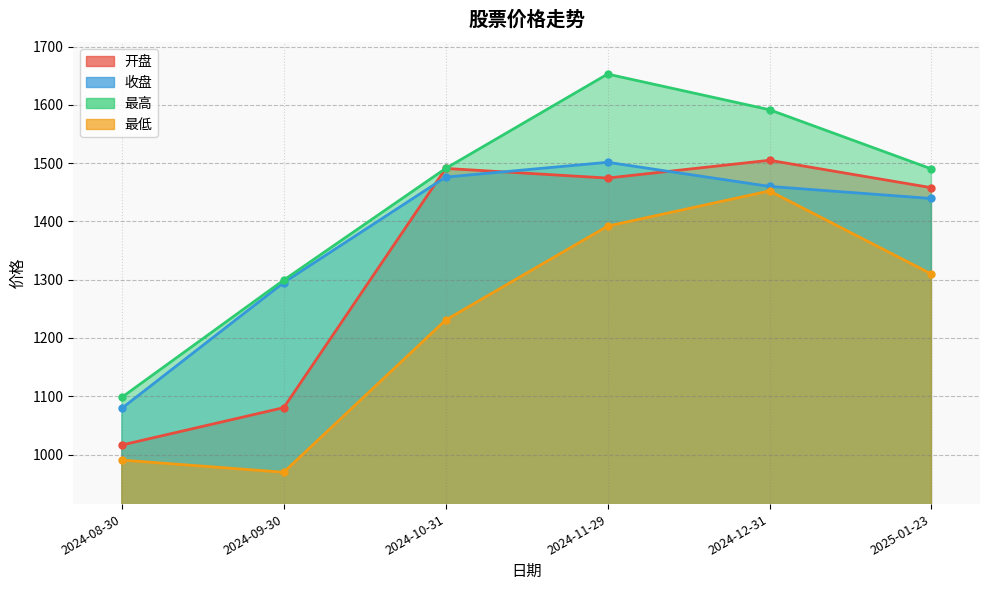

What is the maximum value for 最高?

1652.7